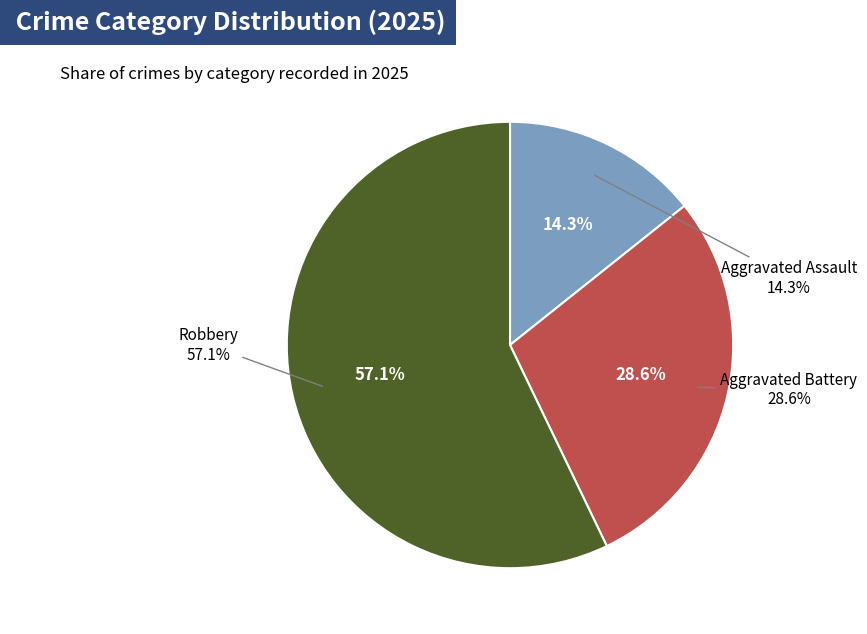

How many slices are in this pie chart?

3